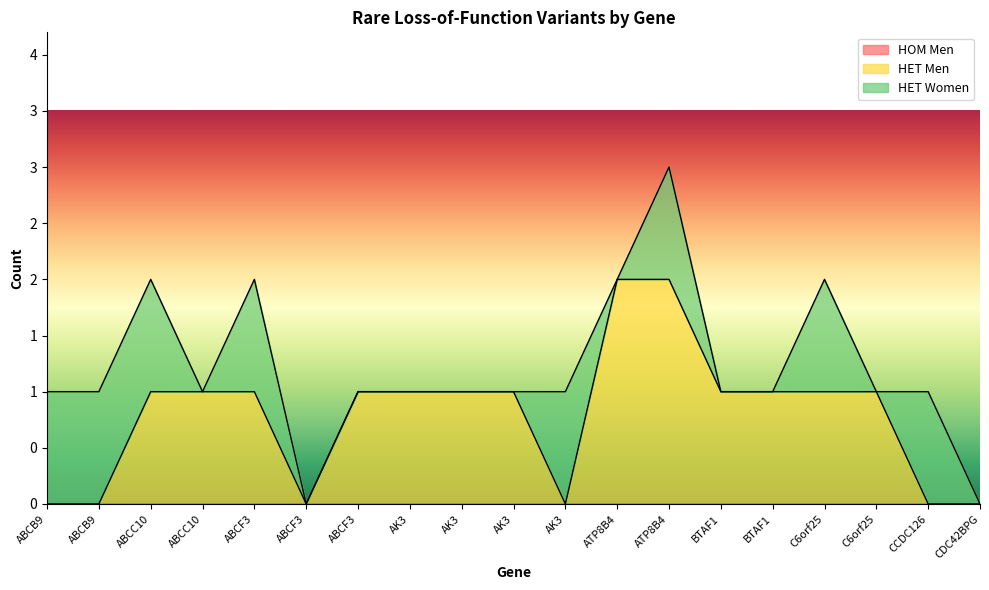

How many interior local valleys does the HET Men series have?

2